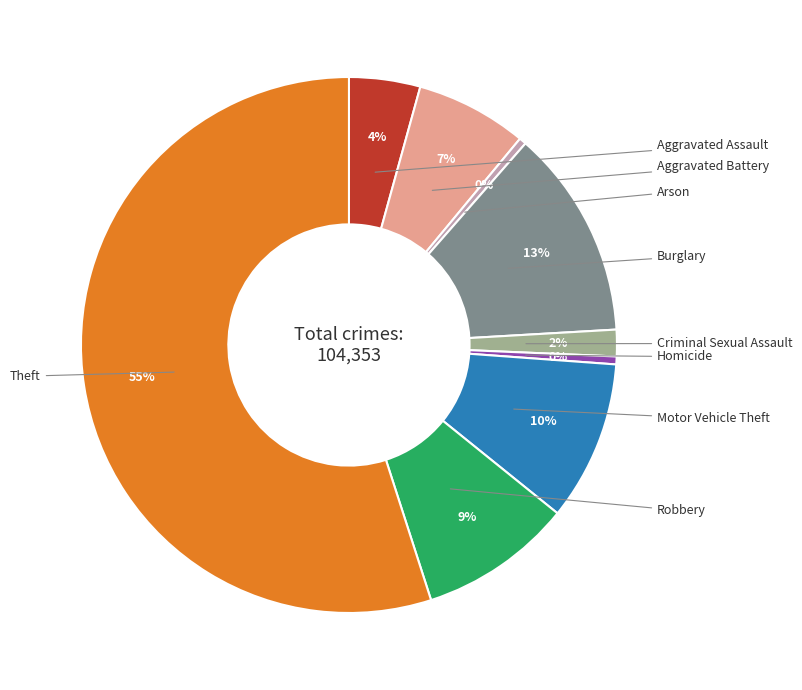

To the nearest percent, what is the difference between the largest and smallest slice percentages?

55%